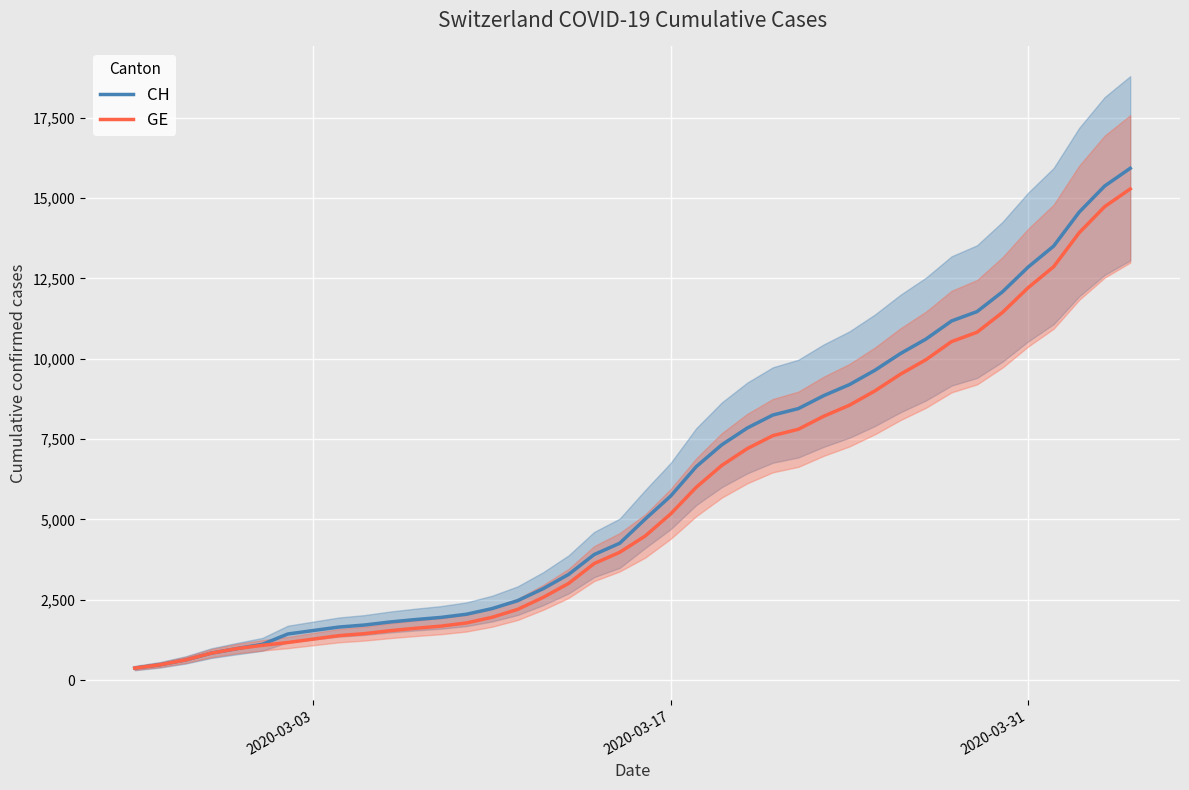

What is the highest value of the GE series?

15284